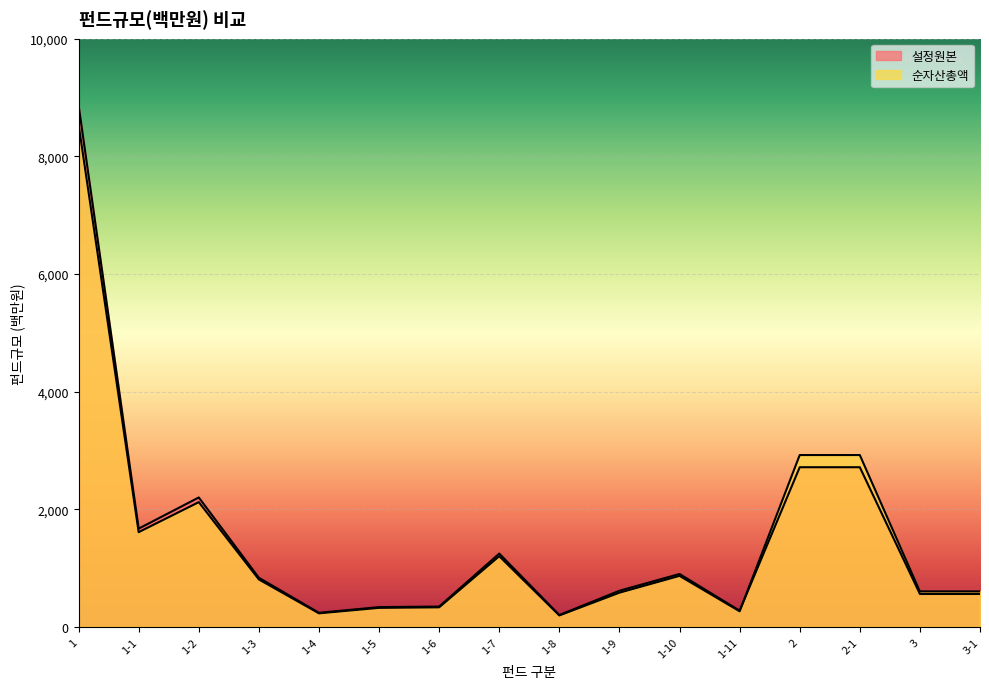

What position from the right is 1-2?

14